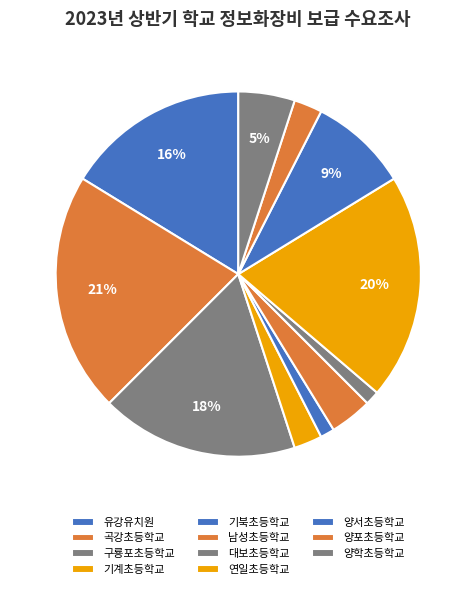

To the nearest percent, what is the combined percentage of 기북초등학교 and 양포초등학교?

4%